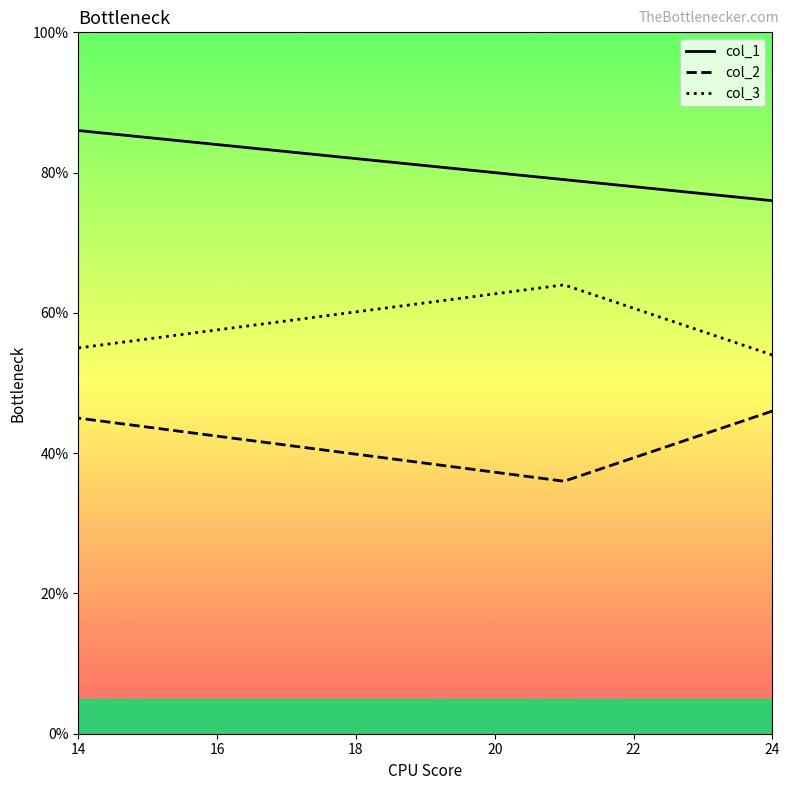

List the series in order of their overall mean, lowest first.

col_2, col_3, col_1